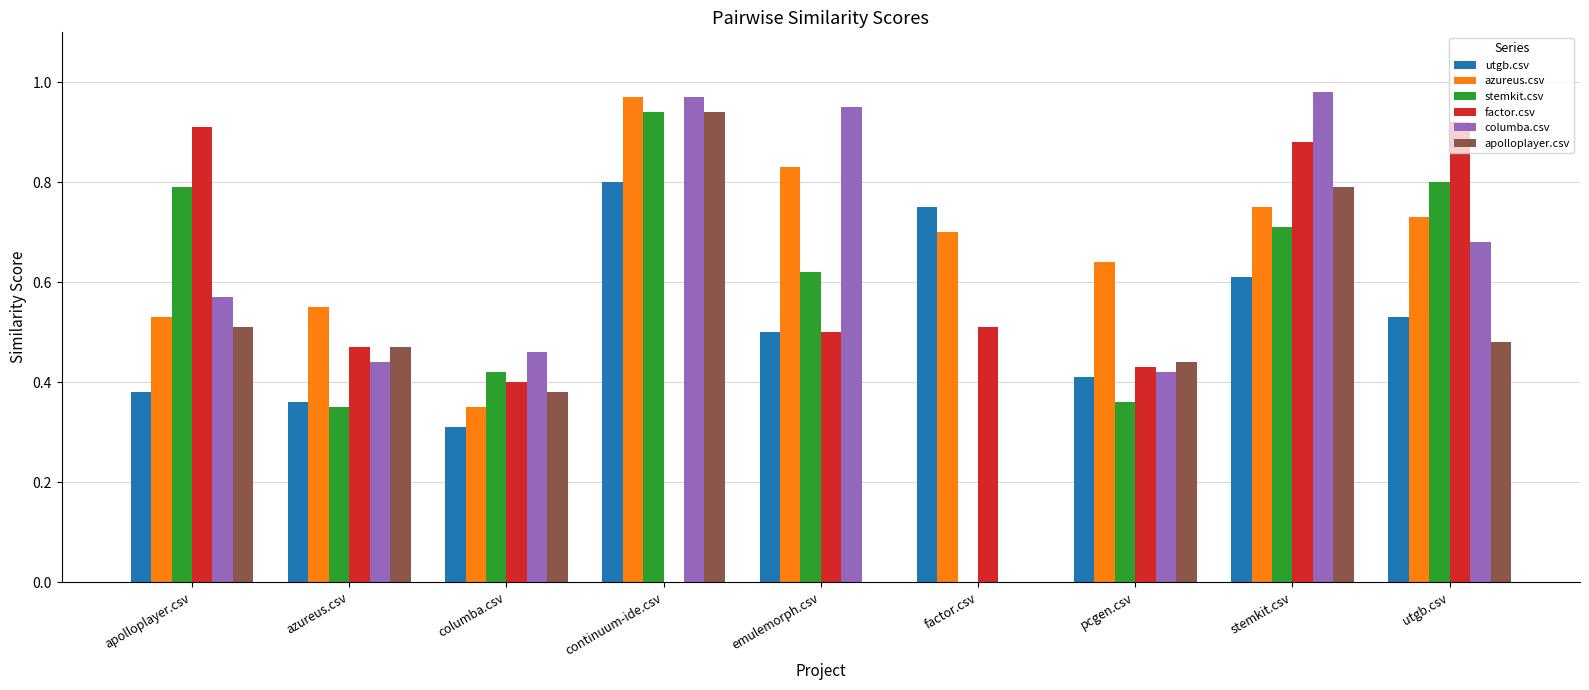

The apolloplayer.csv series shows 0.9 at continuum-ide.csv. True or false?

True